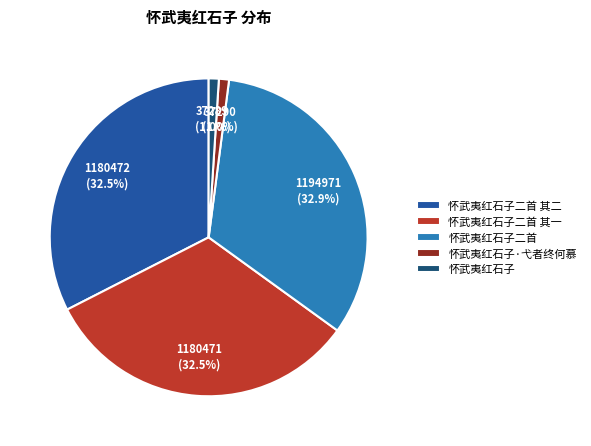

The 怀武夷红石子二首 其一 slice represents 33% of the pie. True or false?

True